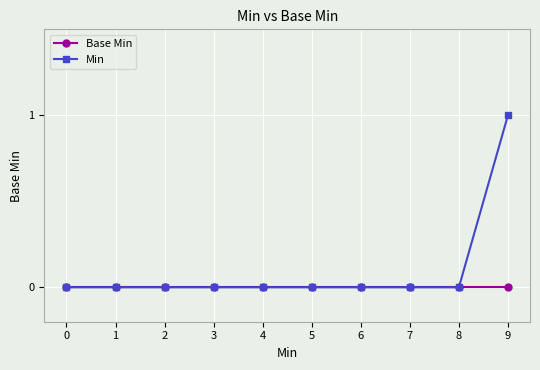

Rank the series by their maximum value, from lowest to highest.

Base Min, Min